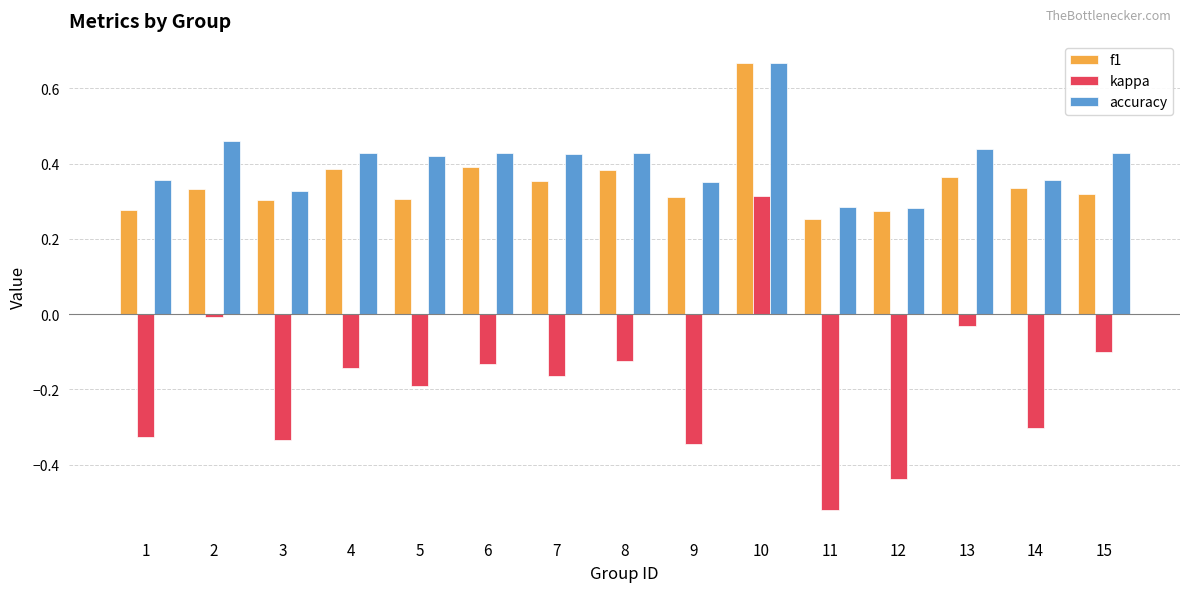

Which category has the highest value in the kappa series?

10